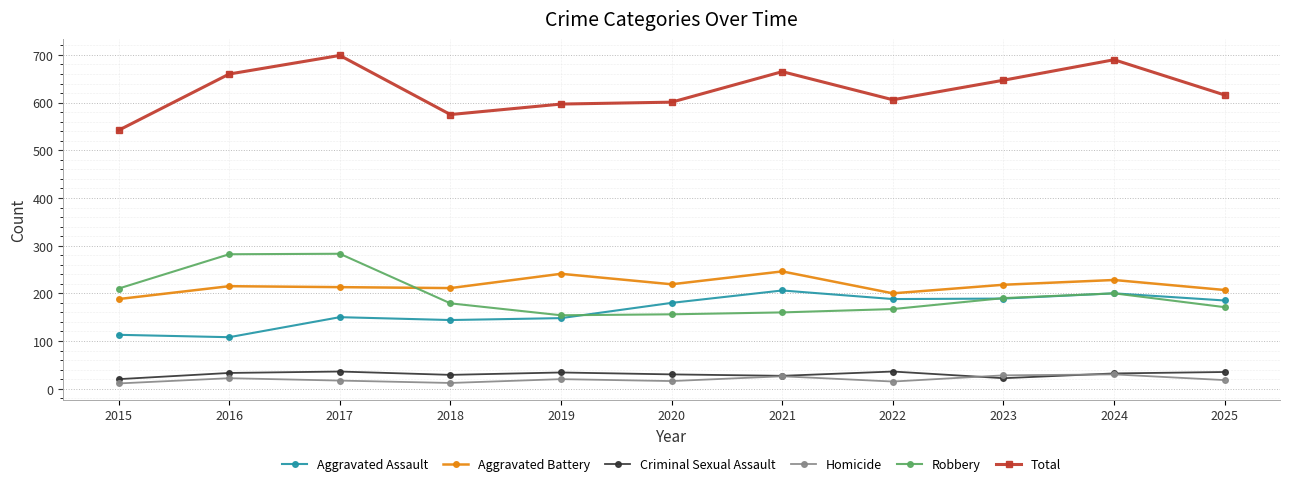

True or false: Criminal Sexual Assault and Total intersect in this chart.

False